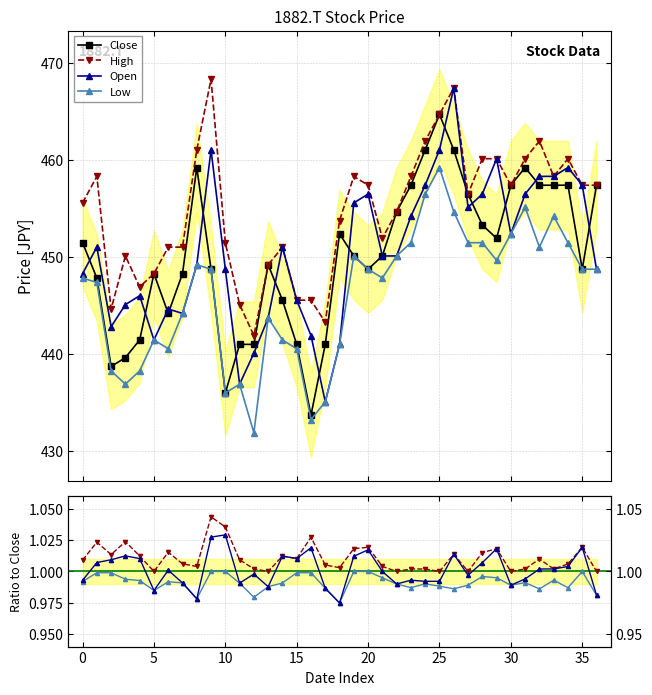

Reading left to right, list all the values displayed in this chart.

Close: 451.5	447.8	438.7	439.6	441.4	448.3	444.2	448.3	459.2	448.7	436.0	441.0	441.0	449.2	445.5	441.0	433.7	441.0	452.4	450.1	448.7	450.1	454.6	457.4	461.0	464.7	461.0	456.5	453.3	451.9	457.4	459.2	457.4	457.4	457.4	448.7	457.4
High: 455.6	458.3	444.6	450.1	446.9	448.3	451.0	451.0	461.0	468.3	451.5	445.1	441.9	449.2	451.0	445.5	445.5	443.3	453.7	458.3	457.4	451.9	454.6	458.3	461.9	464.7	467.4	456.5	460.1	460.1	457.4	460.1	461.9	458.3	460.1	457.4	457.4
Low: 447.8	447.4	438.2	436.9	438.2	441.4	440.5	444.2	449.2	448.7	436.0	436.9	431.9	443.7	441.4	440.5	433.2	435.1	441.0	450.1	448.7	447.8	450.1	451.5	456.5	459.2	454.6	451.5	451.5	449.6	452.4	455.1	451.0	454.2	451.5	448.7	448.7
Open: 448.3	451.0	442.8	445.1	446.0	441.4	444.6	444.2	449.2	461.0	448.7	436.9	440.1	443.7	451.0	445.5	441.9	435.1	441.0	455.6	456.5	450.1	450.1	454.2	457.4	461.0	467.4	455.1	456.5	460.1	452.4	456.5	458.3	458.3	459.2	457.4	448.7